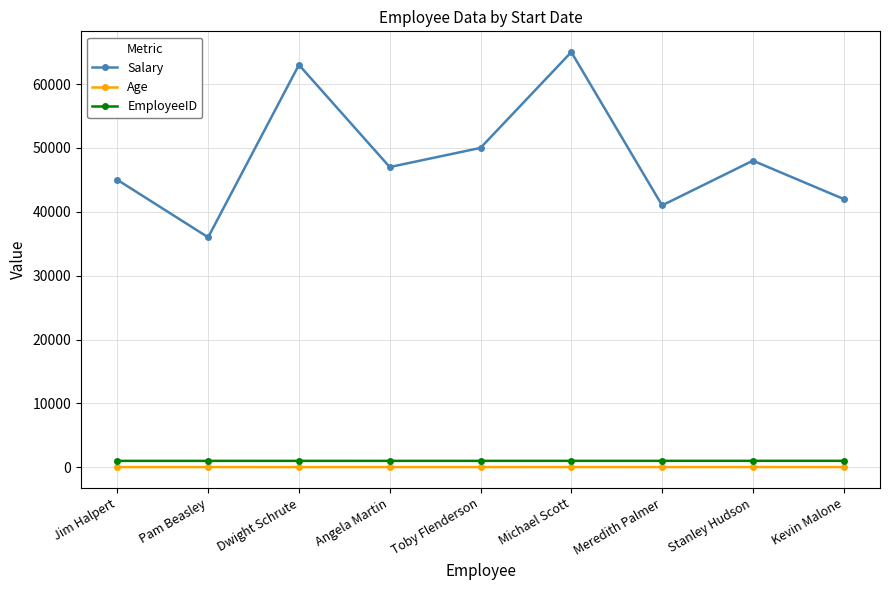

True or false: Salary and EmployeeID intersect in this chart.

False